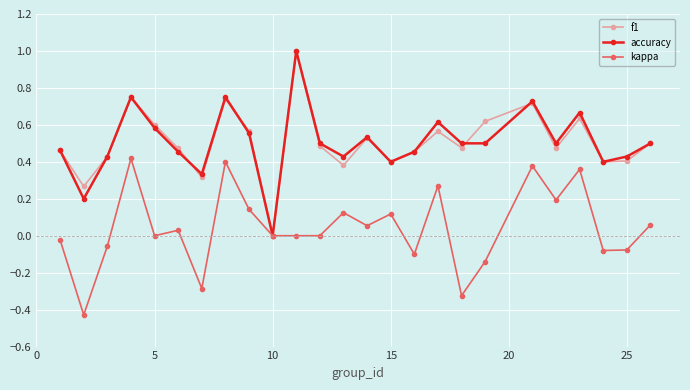

What is the greatest value displayed?

1.0